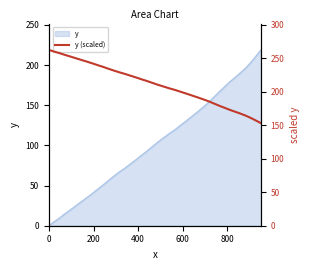

True or false: the data shows 119.8 at 800.

False